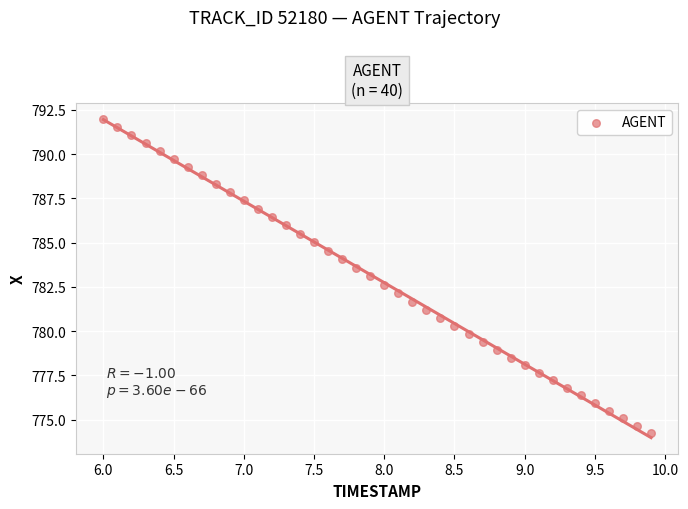

What is the range of X values (max minus min)?

3.9